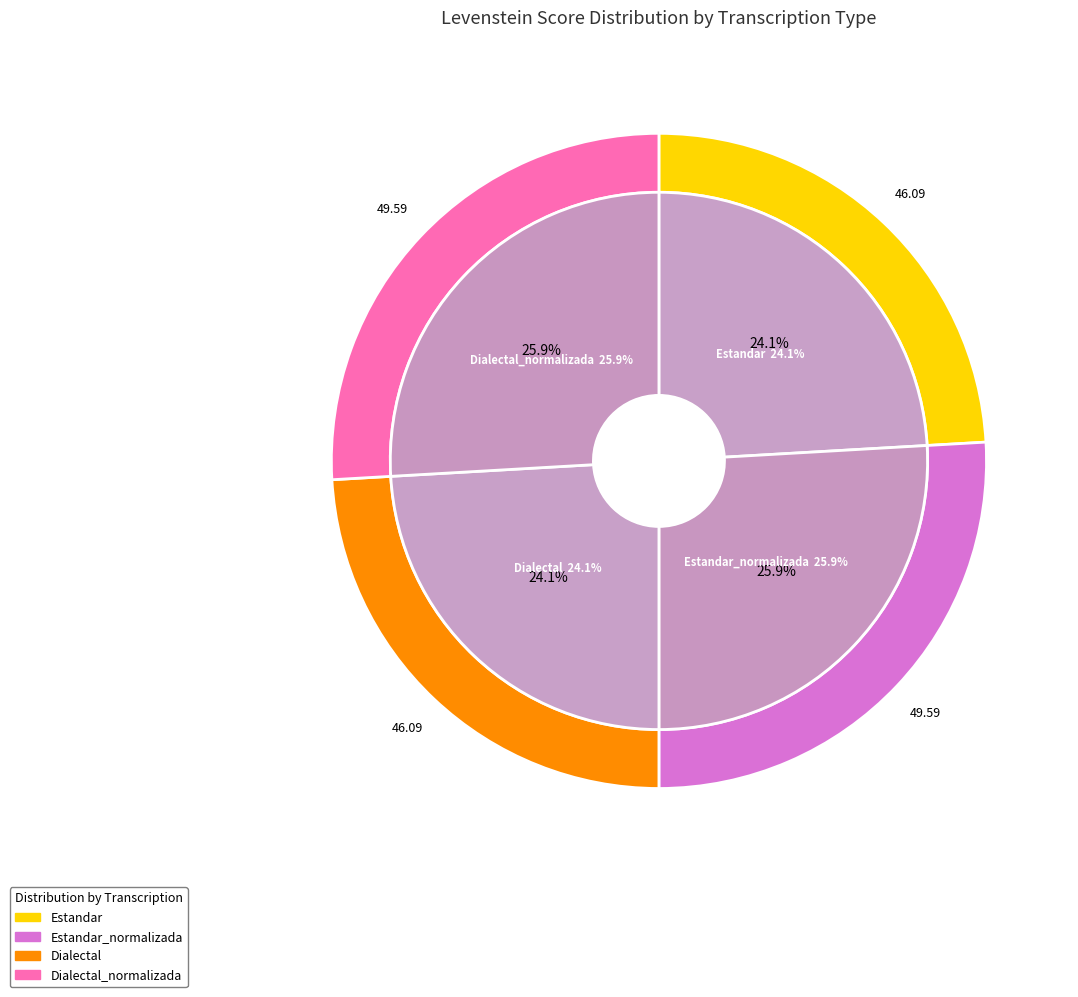

To the nearest percent, what is the average slice percentage?

25%